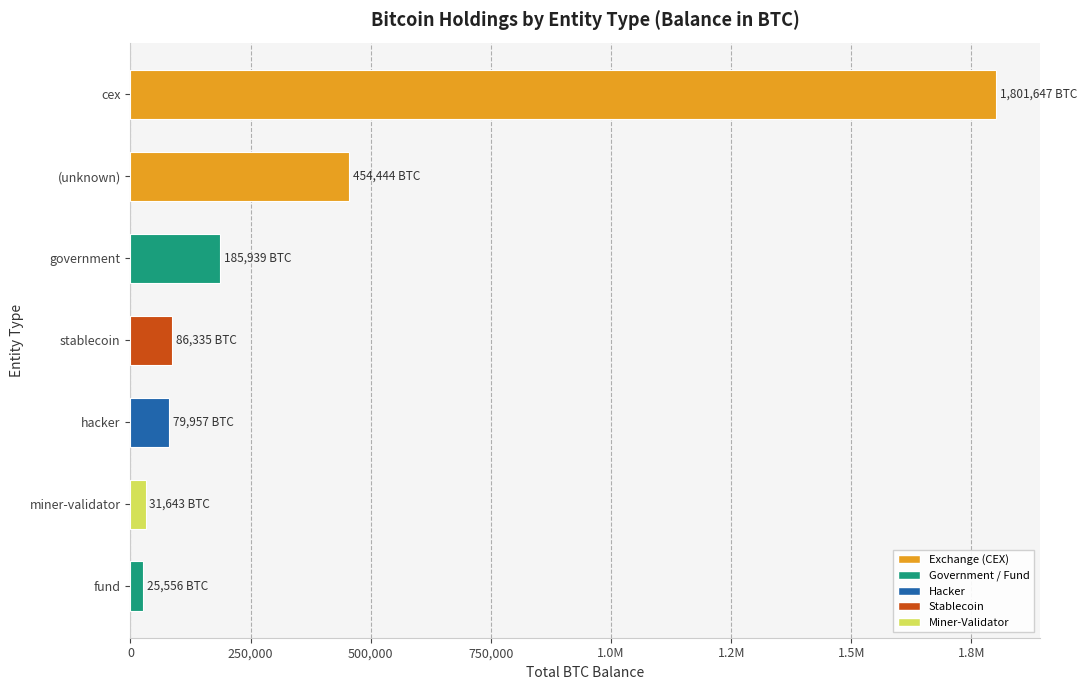

Which label corresponds to the smallest value in the chart?

fund